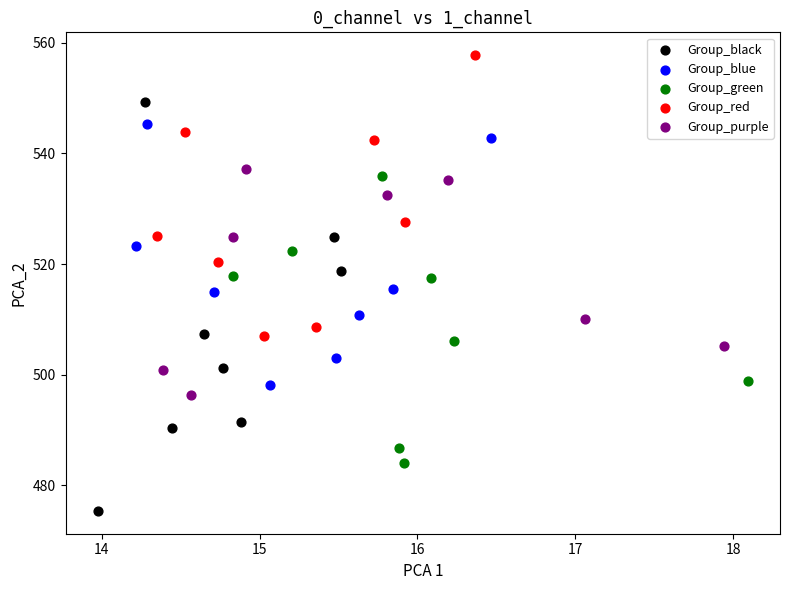

Which series reaches the minimum Y coordinate?

Group_black